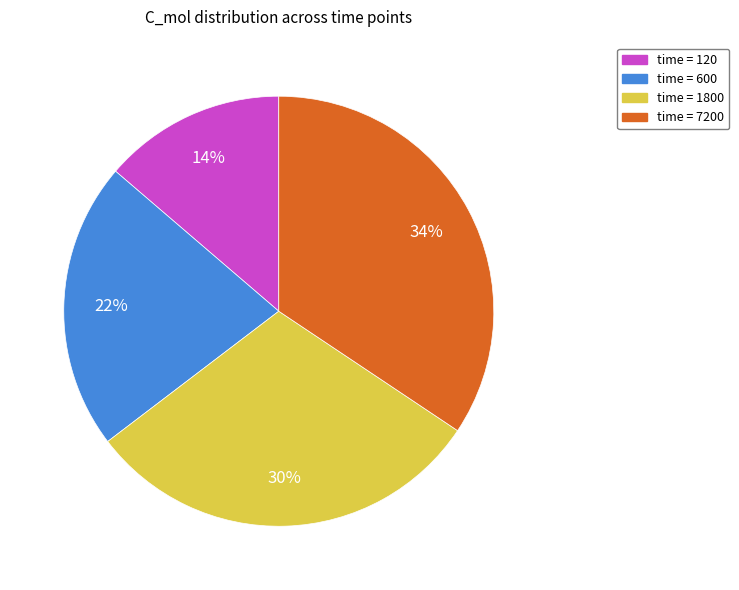

To the nearest percent, what is the average slice percentage?

25%